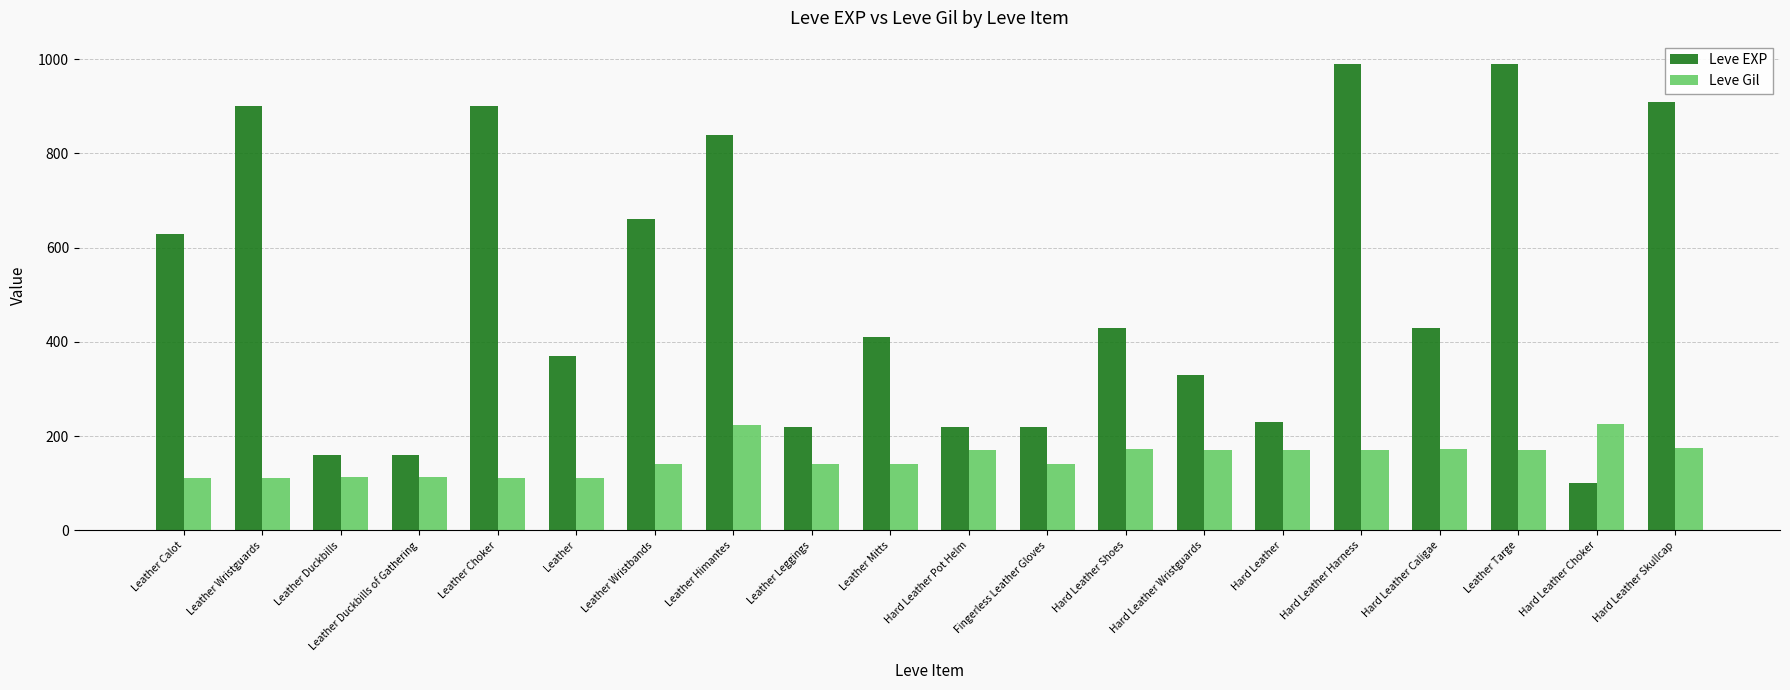

Is it true that Leve Gil equals 48 at Hard Leather Skullcap?

False